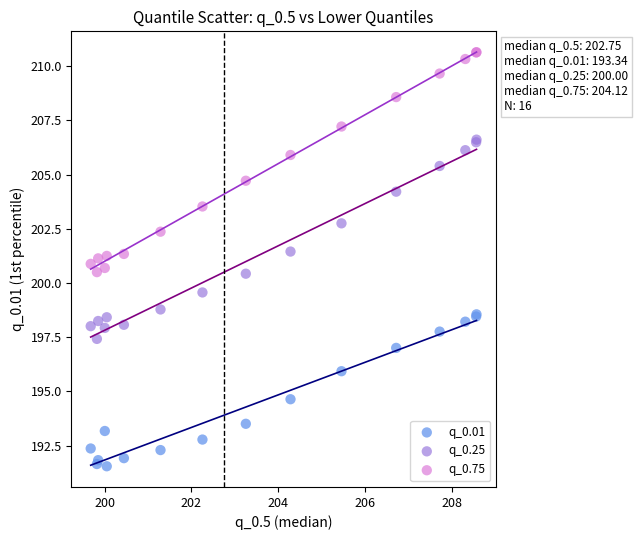

Which series contains the lowest Y value?

q_0.01